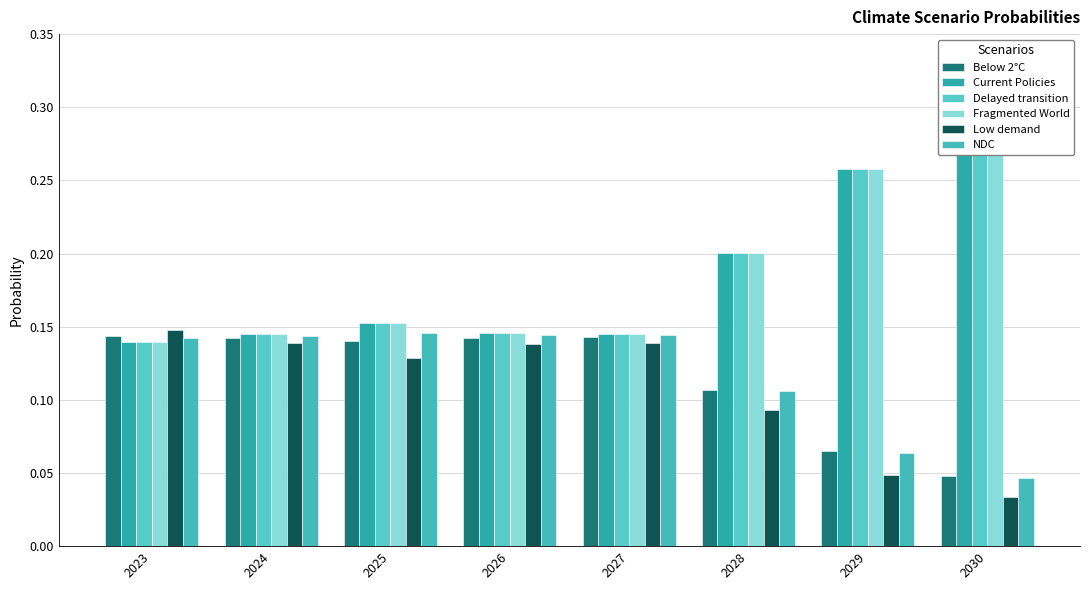

What is the difference between the Fragmented World values at 2028 and 2029?

0.1